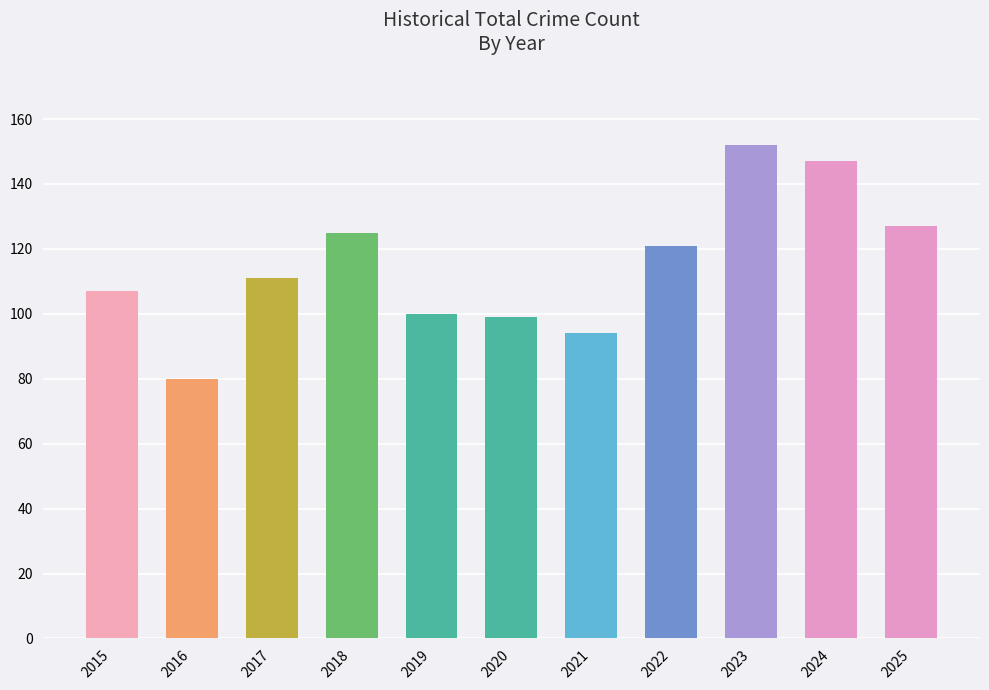

What is the sum of the values at 2024 and 2017?

258